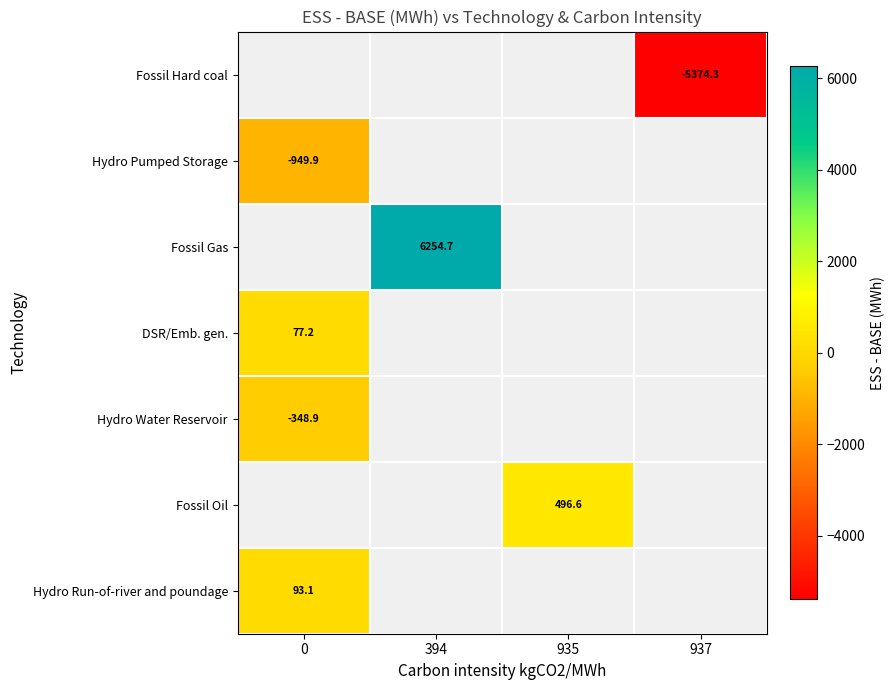

Is the value of Hydro Water Reservoir at 0 greater than the value of Hydro Pumped Storage at 0?

Yes